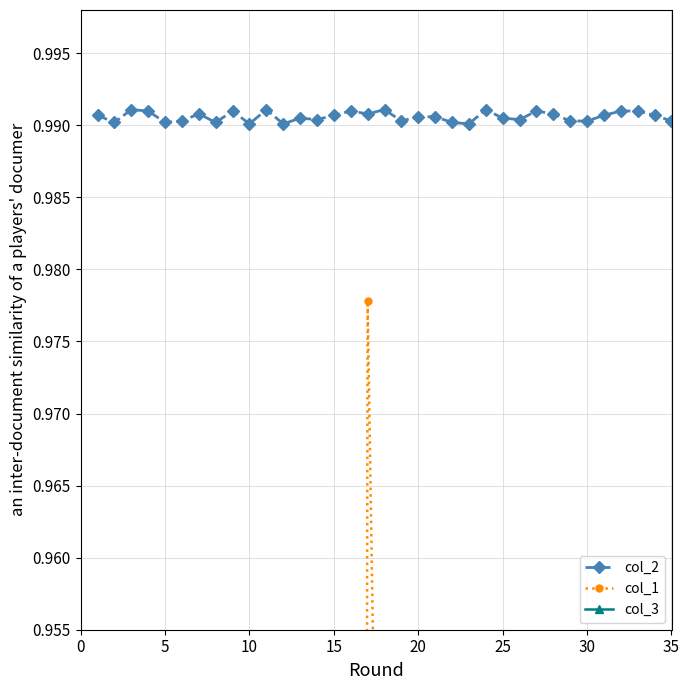

Reading right to left, extract all data points from this chart.

col_1: 35=0.1	34=0.0	33=0.8	32=0.1	31=0.9	30=0.3	29=0.6	28=0.4	27=0.8	26=0.6	25=0.4	24=0.0	23=0.9	22=1.0	21=0.7	20=0.7	19=0.8	18=0.9	17=1.0	16=0.3	15=0.5	14=0.5	13=0.4	12=0.1	11=0.4	10=0.5	9=0.6	8=0.4	7=0.6	6=0.3	5=0.4	4=0.1	3=0.2	2=0.3	1=0.9
col_2: 35=1.0	34=1.0	33=1.0	32=1.0	31=1.0	30=1.0	29=1.0	28=1.0	27=1.0	26=1.0	25=1.0	24=1.0	23=1.0	22=1.0	21=1.0	20=1.0	19=1.0	18=1.0	17=1.0	16=1.0	15=1.0	14=1.0	13=1.0	12=1.0	11=1.0	10=1.0	9=1.0	8=1.0	7=1.0	6=1.0	5=1.0	4=1.0	3=1.0	2=1.0	1=1.0